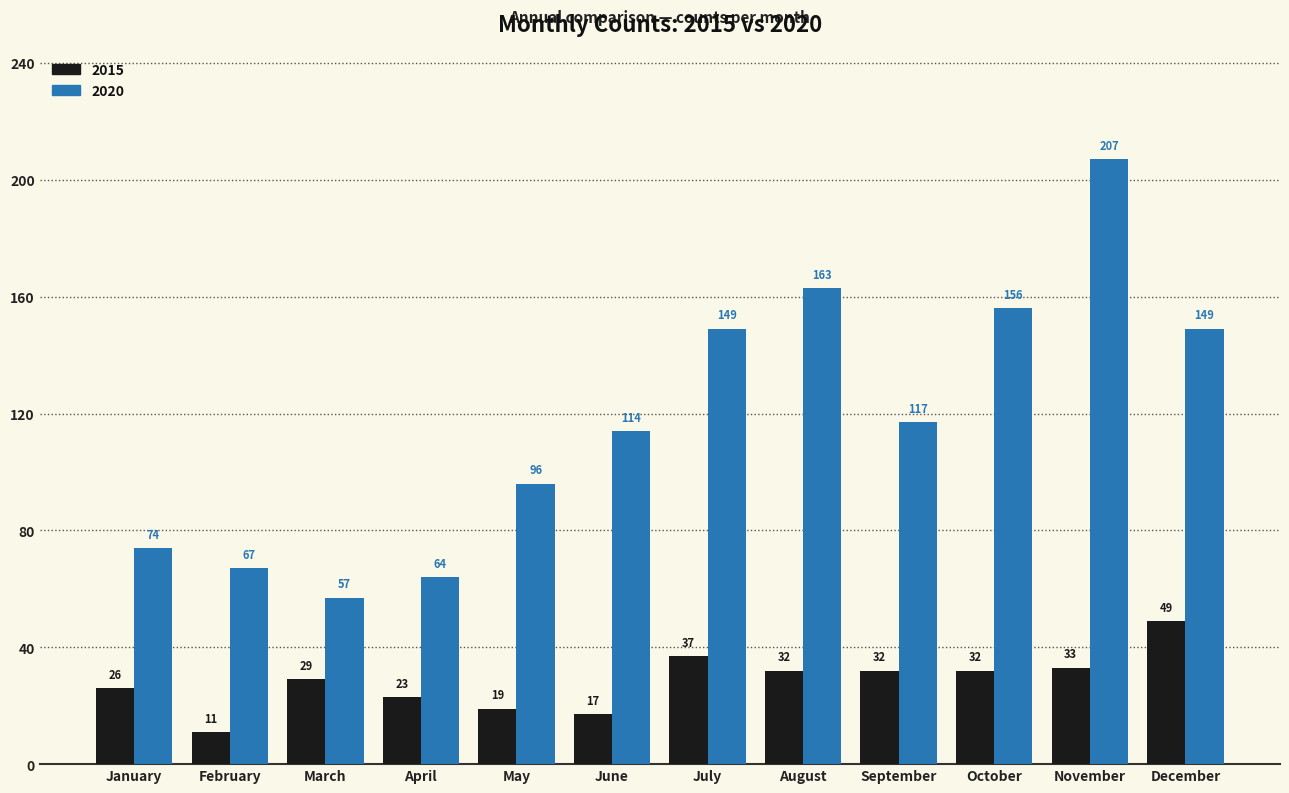

Rank the series at March from lowest to highest value.

2015, 2020